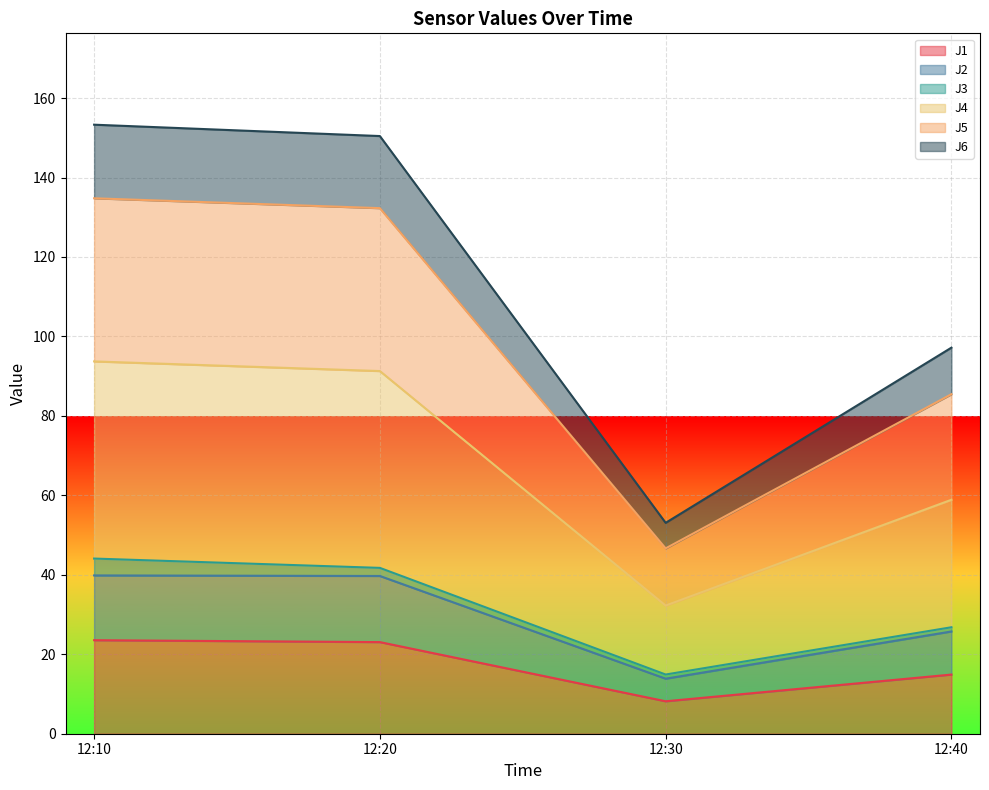

True or false: J1 has a value of 23.5 at 12:10.

True